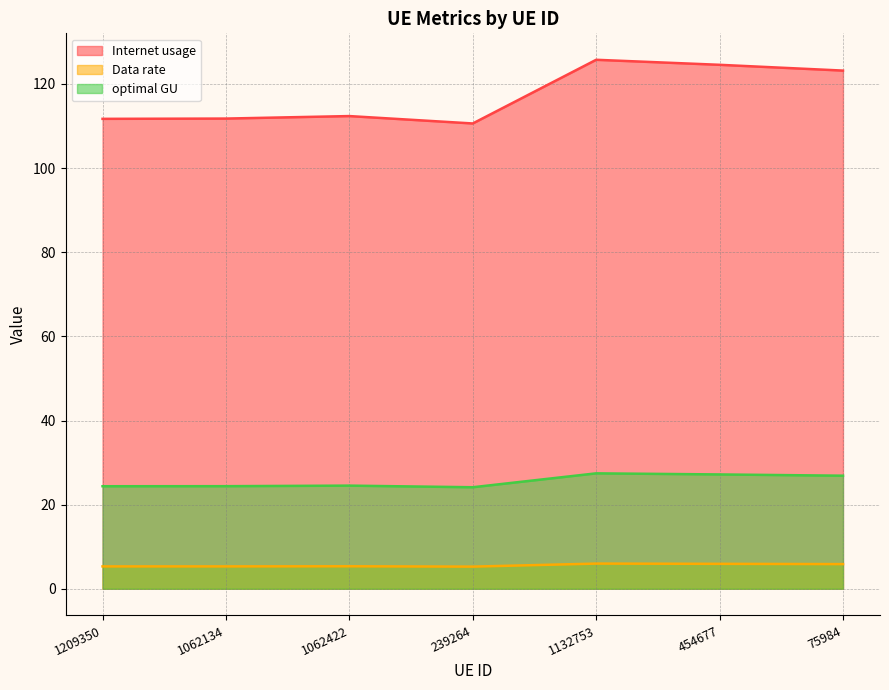

Which series changed the most between 1062422 and 75984?

Internet usage